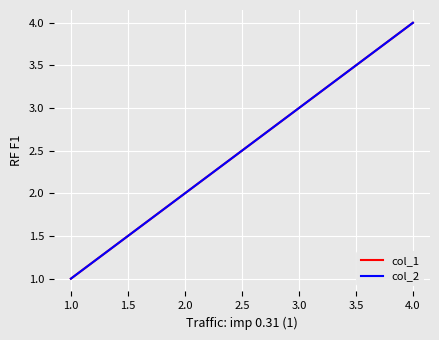

Does the chart have visible grid lines?

Yes